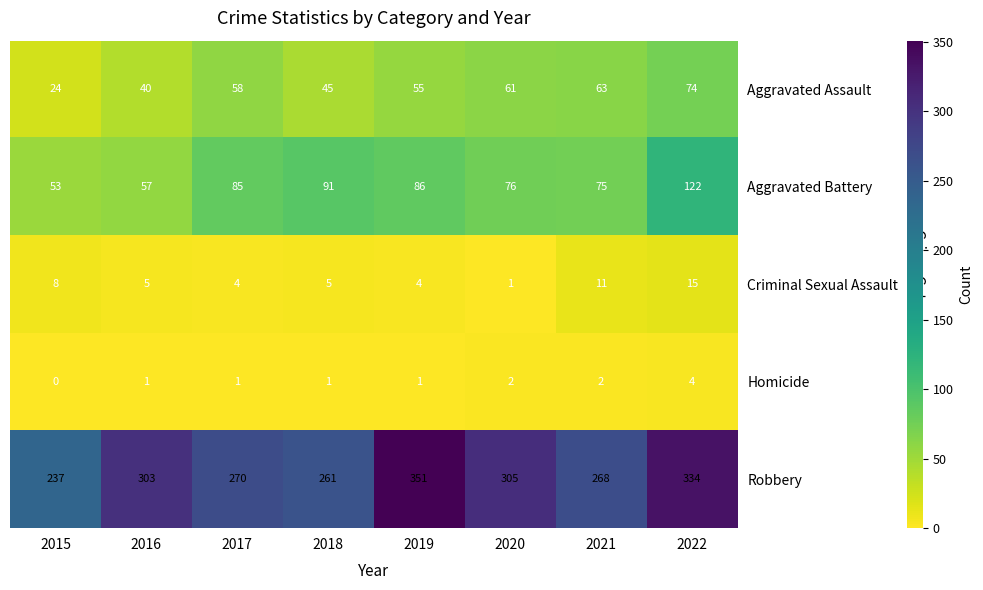

What value does the Aggravated Assault series have at 2021, to the nearest 10?

60